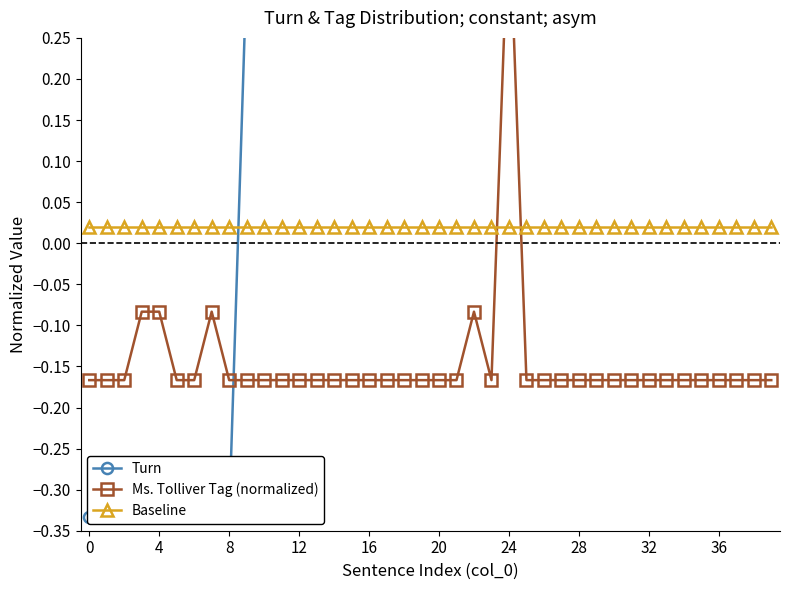

Is it true that Ms. Tolliver Tag (normalized) equals -0.3 at 33?

False